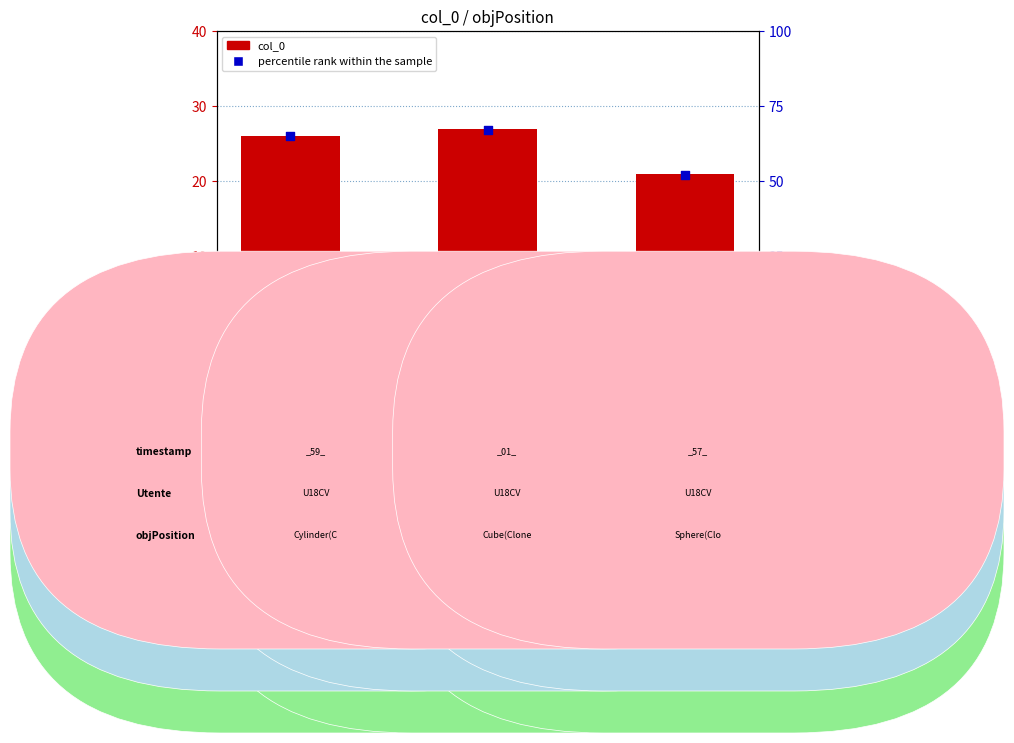

Is the value of col_0 at Sphere(Clone) true greater than the value of percentile rank within the sample at Cube(Clone) true?

No